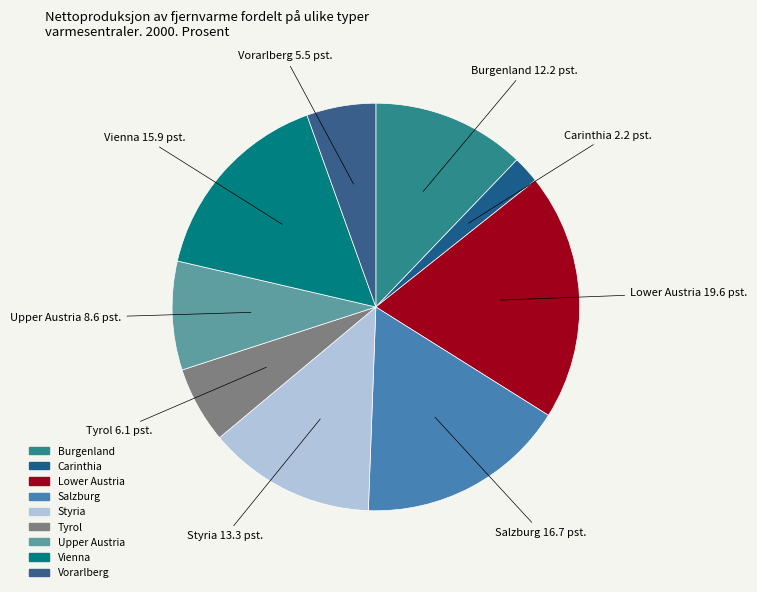

Combined, do Upper Austria and Vorarlberg account for over 50%?

No